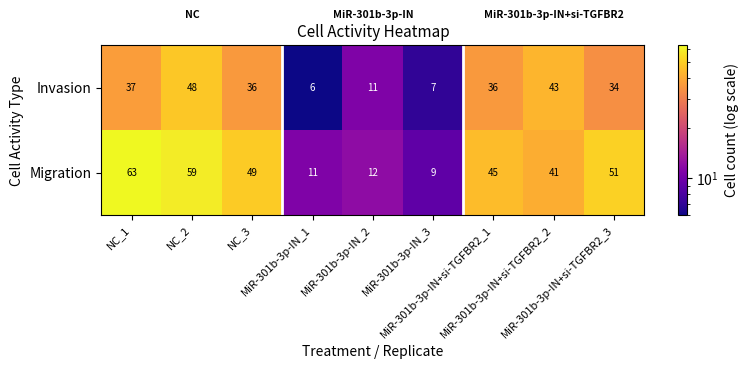

List the series in order of their peak value, lowest first.

Invasion, Migration